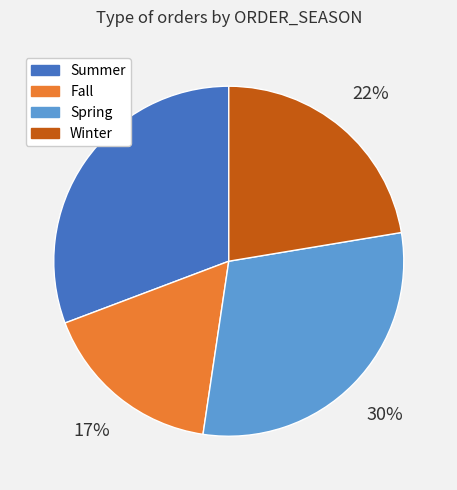

Is it true that Fall is 6% of the pie?

False